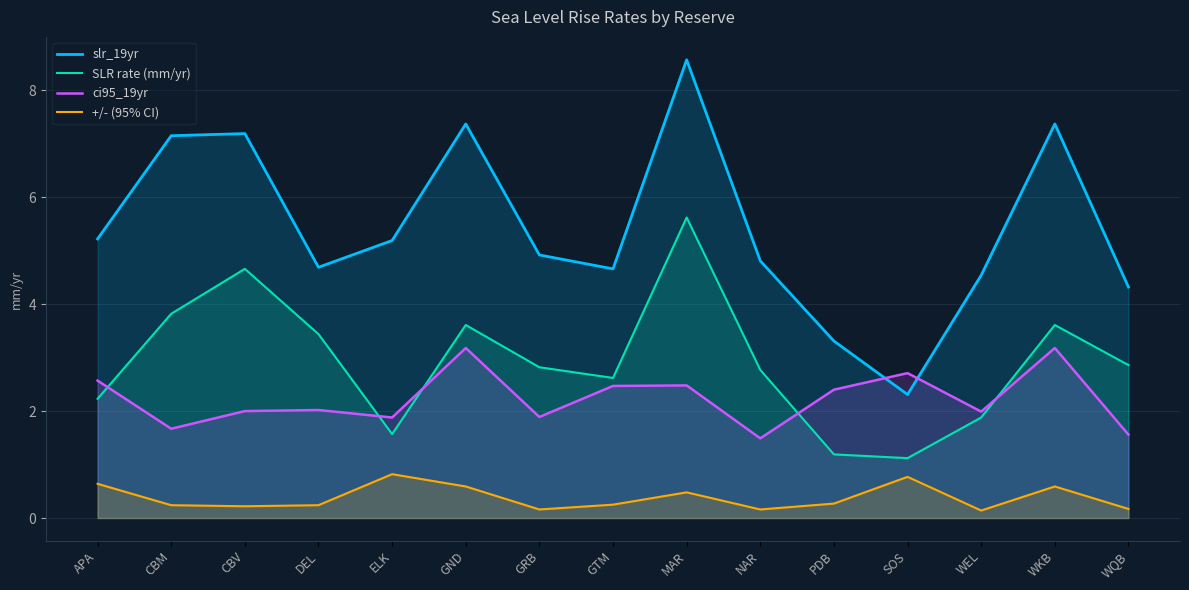

At which category is the sum across all series the highest?

MAR